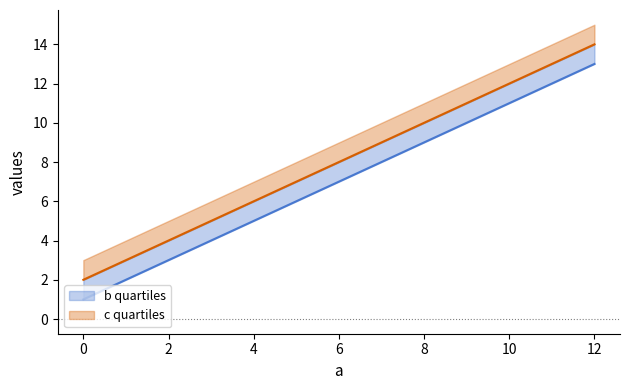

Rank the series at 4 from lowest to highest value.

b quartiles, c quartiles